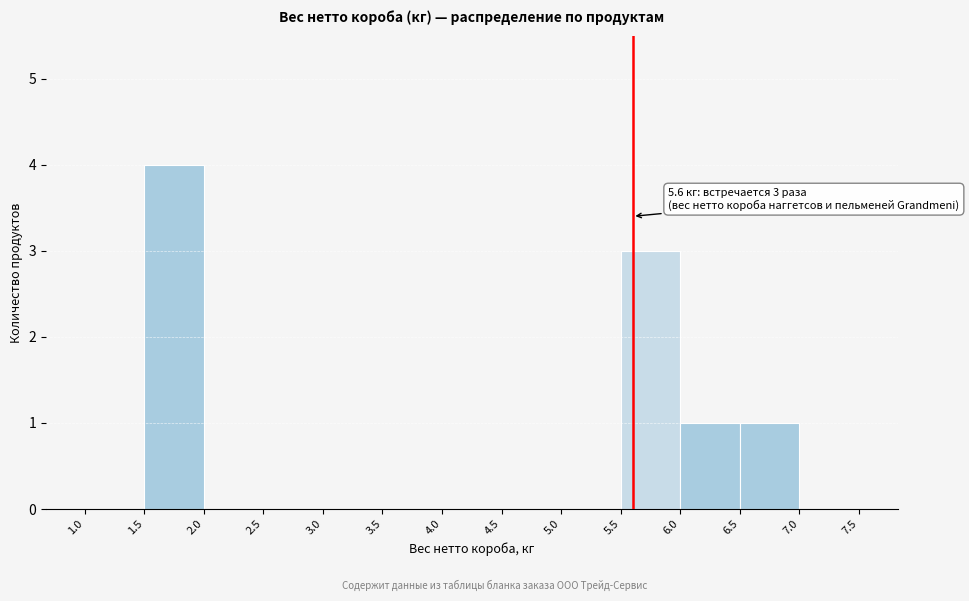

Which range on the x-axis has the tallest bar?

1.5 to 2.0